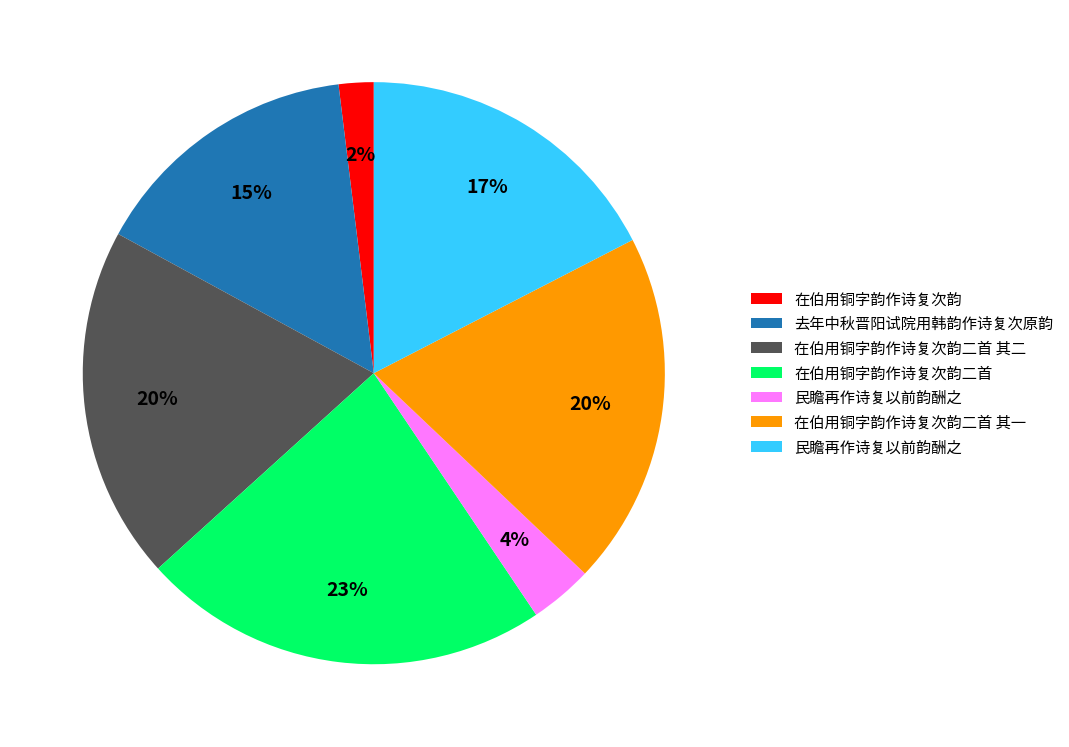

To the nearest percent, what is the average slice percentage?

14%